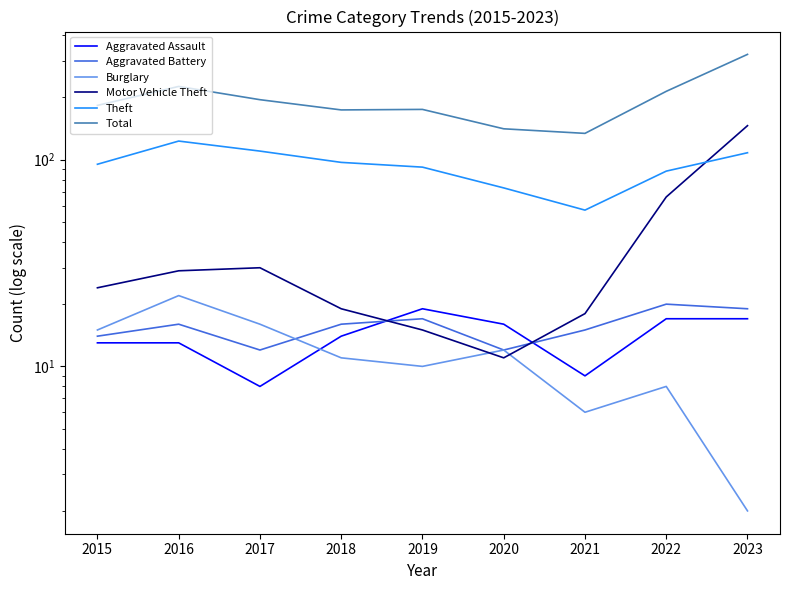

The value of Aggravated Battery at 2015 is 14. True or false?

True